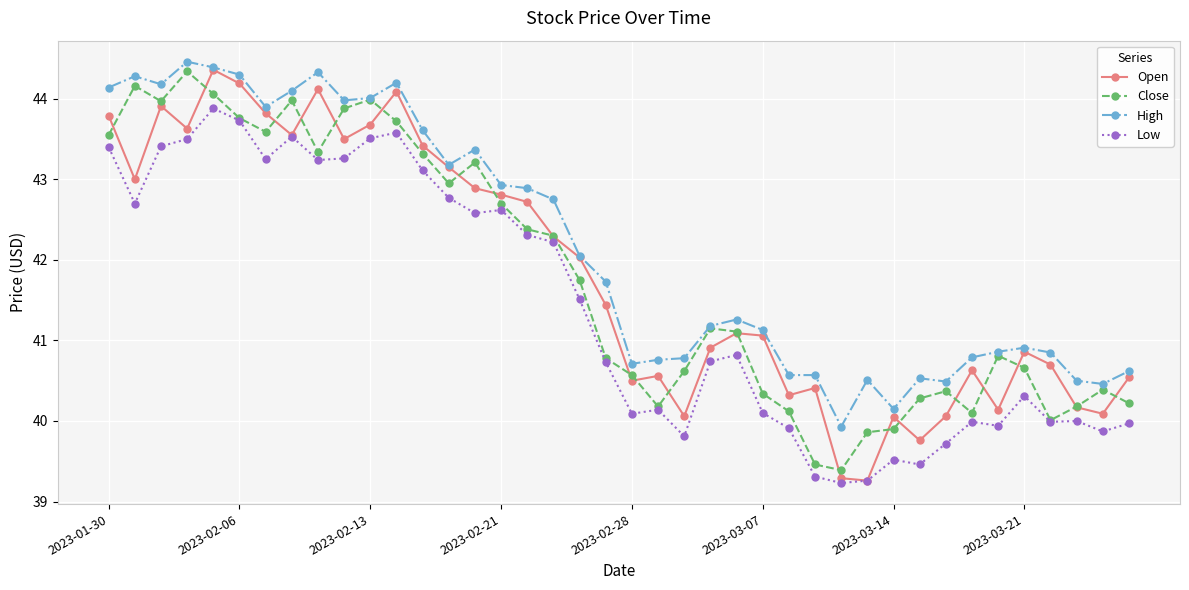

What is the value of the Close point at the 21st from the left?

40.6